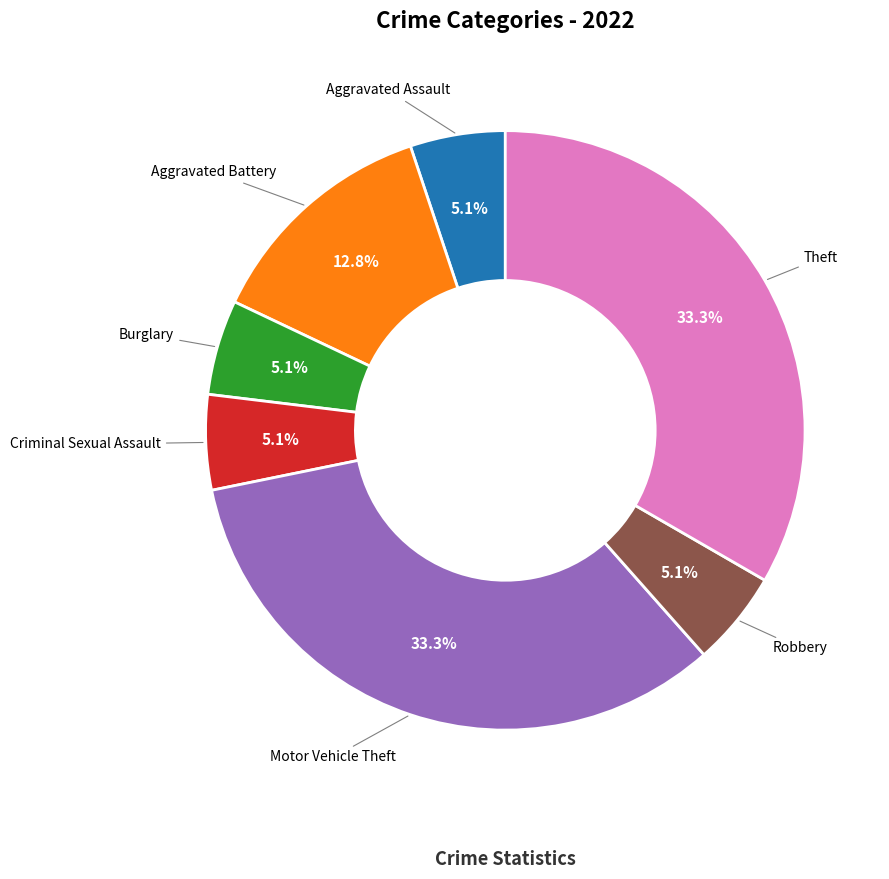

Is there a majority slice in this chart?

No